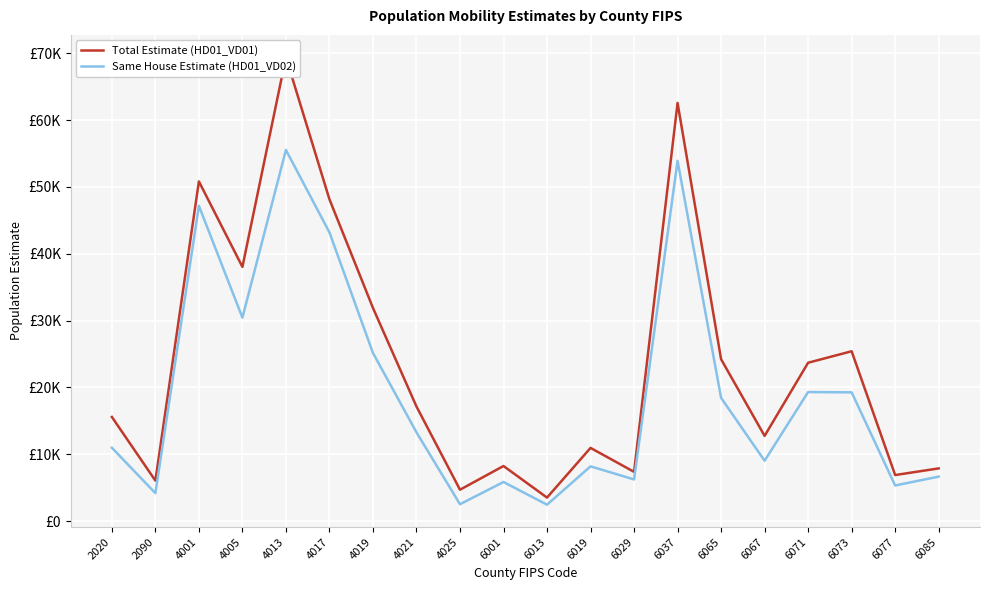

Between 4019 and 6001, which series saw the biggest shift?

Total Estimate (HD01_VD01)